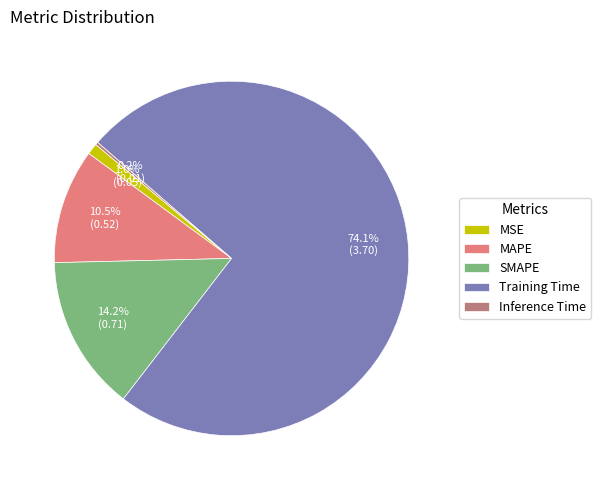

Is there a majority slice in this chart?

Yes